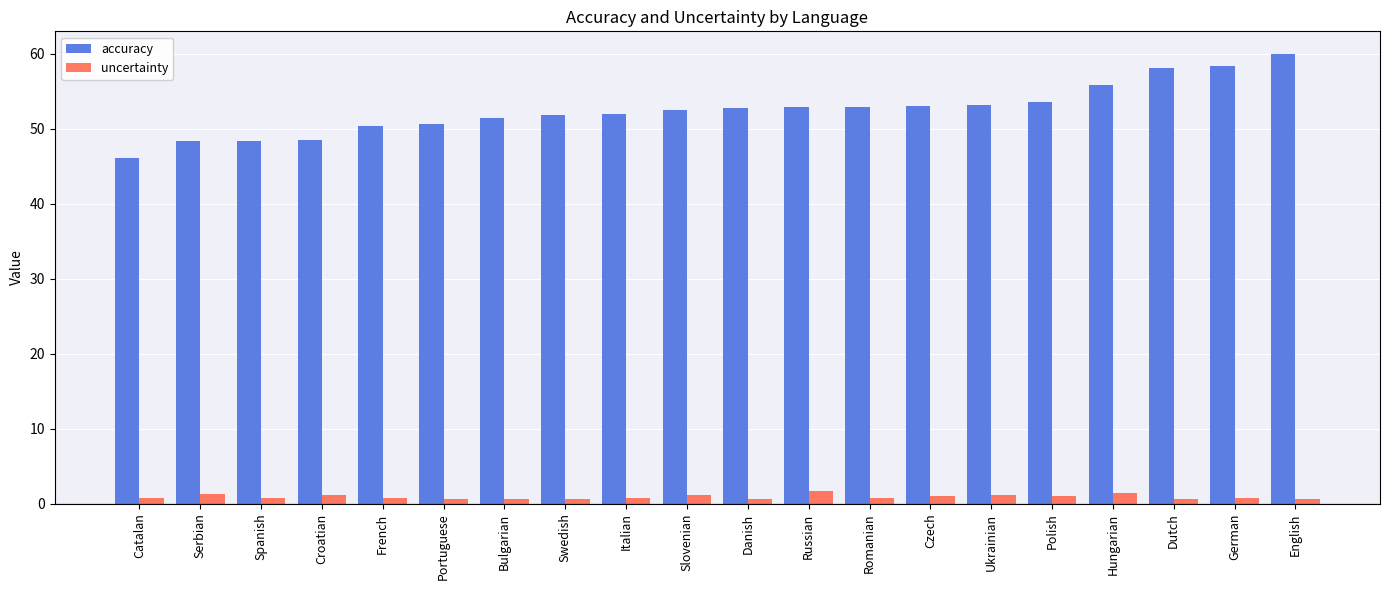

How many bars are there in each group?

2